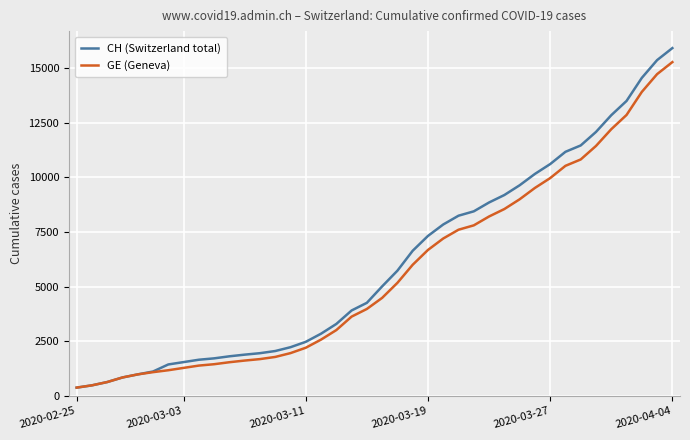

Which series has the widest spread of values?

CH (Switzerland total)